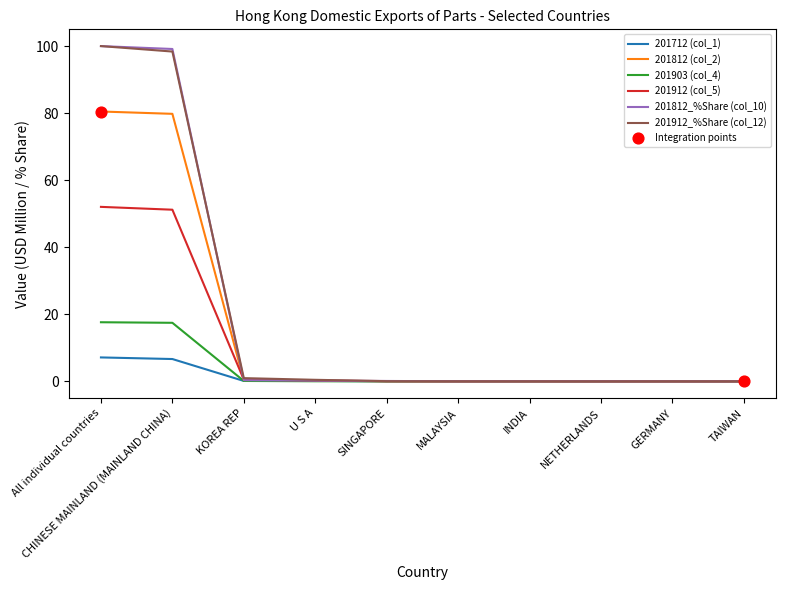

What is the spread (max minus min) of values at All individual countries?

92.9